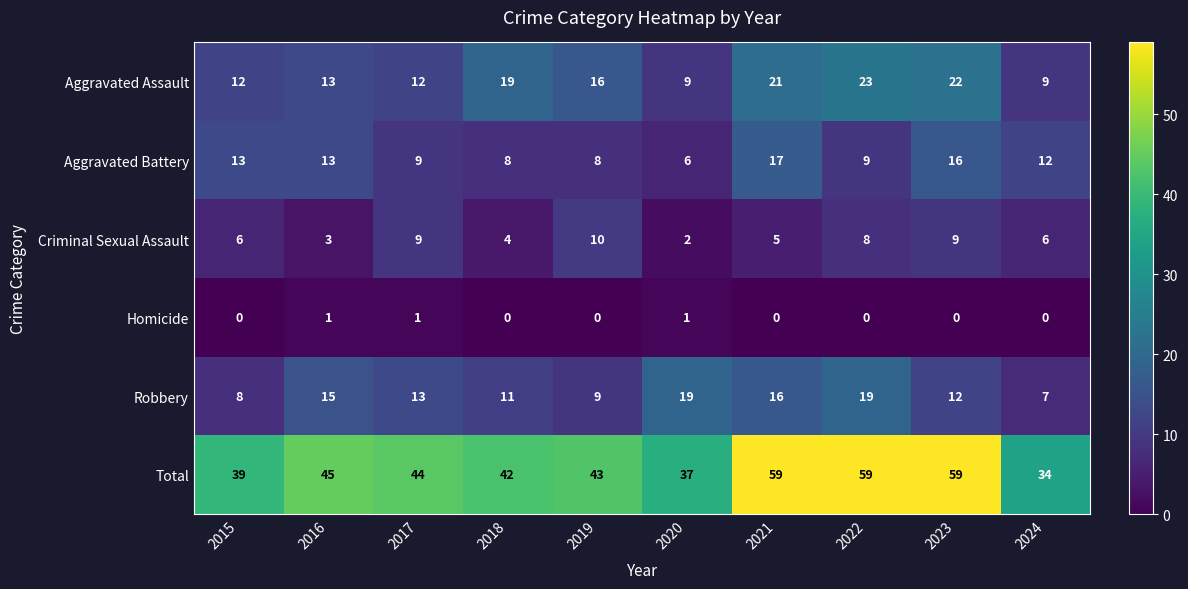

Where is Aggravated Battery nearest to the value 11?

2024